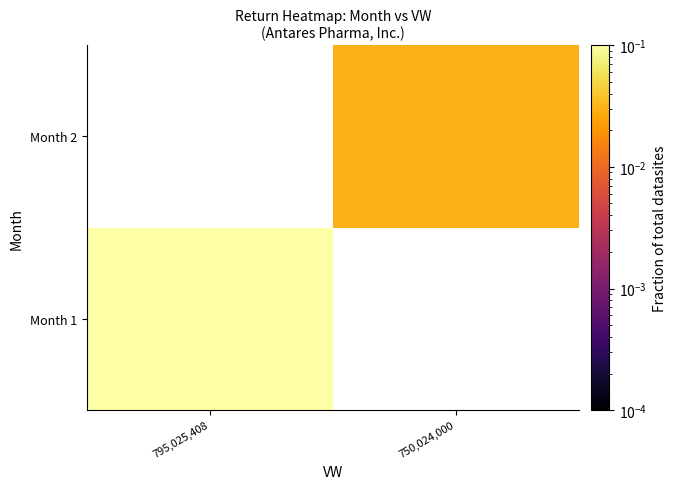

At which category does the chart reach its minimum across all series?

750,024,000